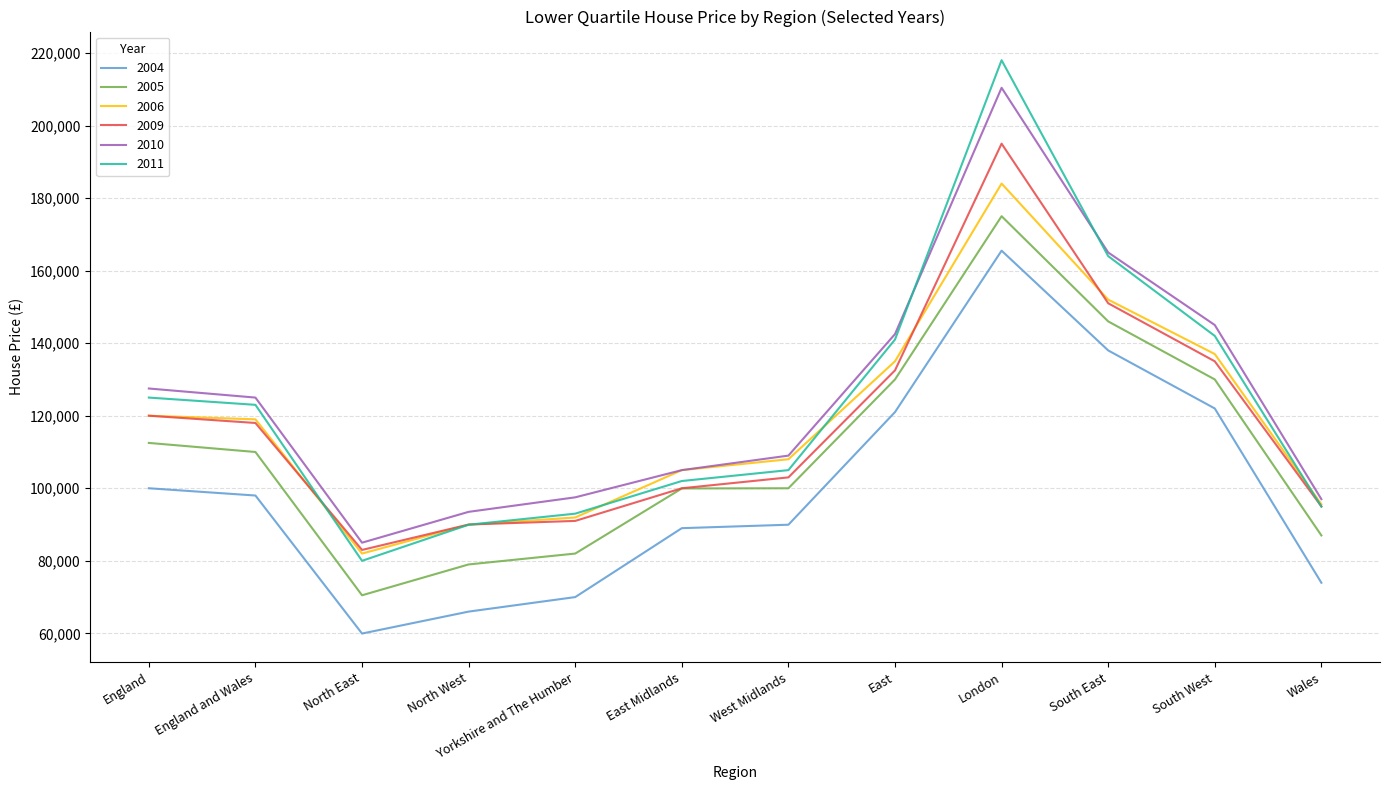

List the series in order of their peak value, highest first.

2011, 2010, 2009, 2006, 2005, 2004